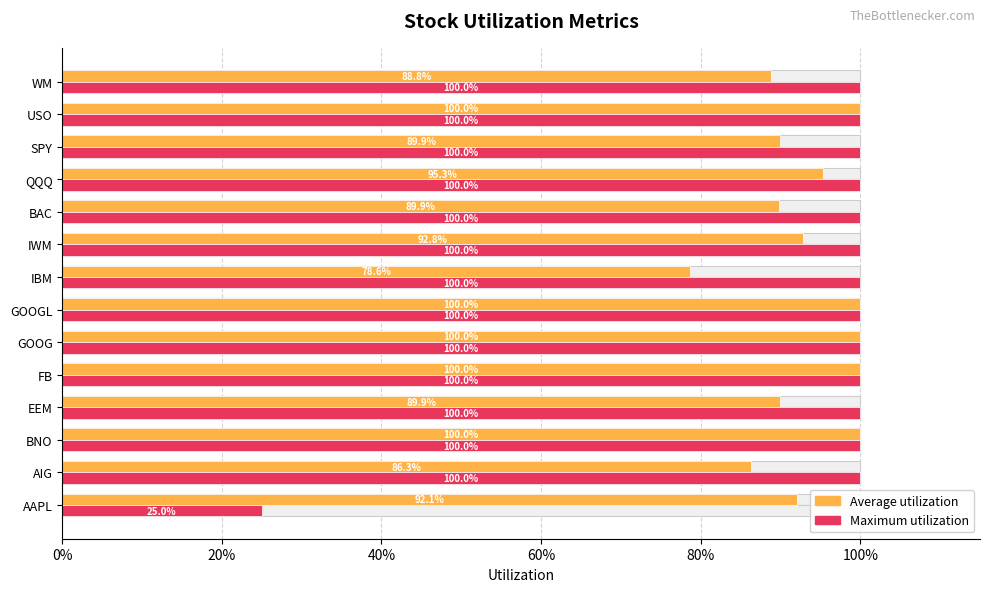

What is the sum of all Average utilization values?

13.0